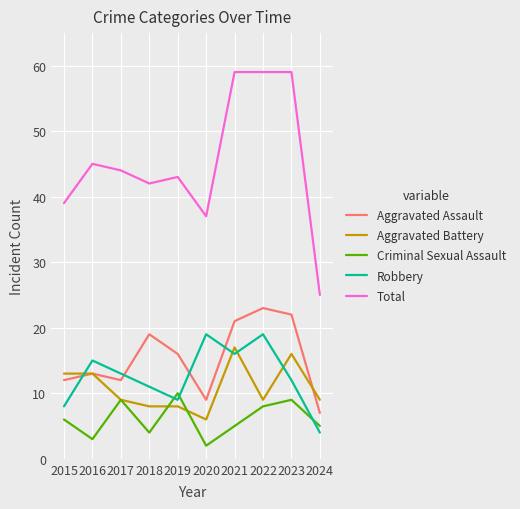

True or false: Robbery and Total cross at least once.

False